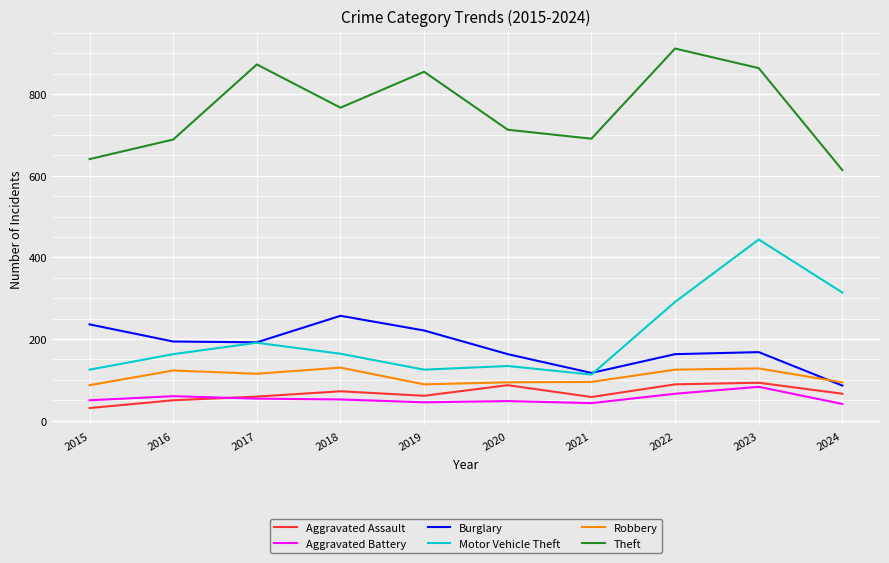

What are all the series names shown in the legend?

Aggravated Assault, Aggravated Battery, Burglary, Motor Vehicle Theft, Robbery, Theft